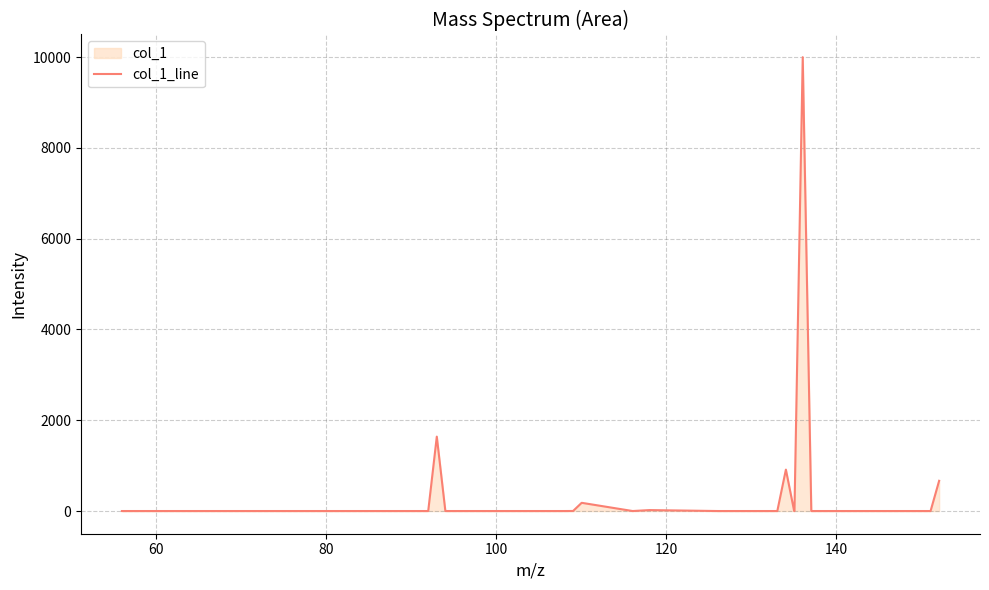

What is the maximum value shown in the chart?

10000.0